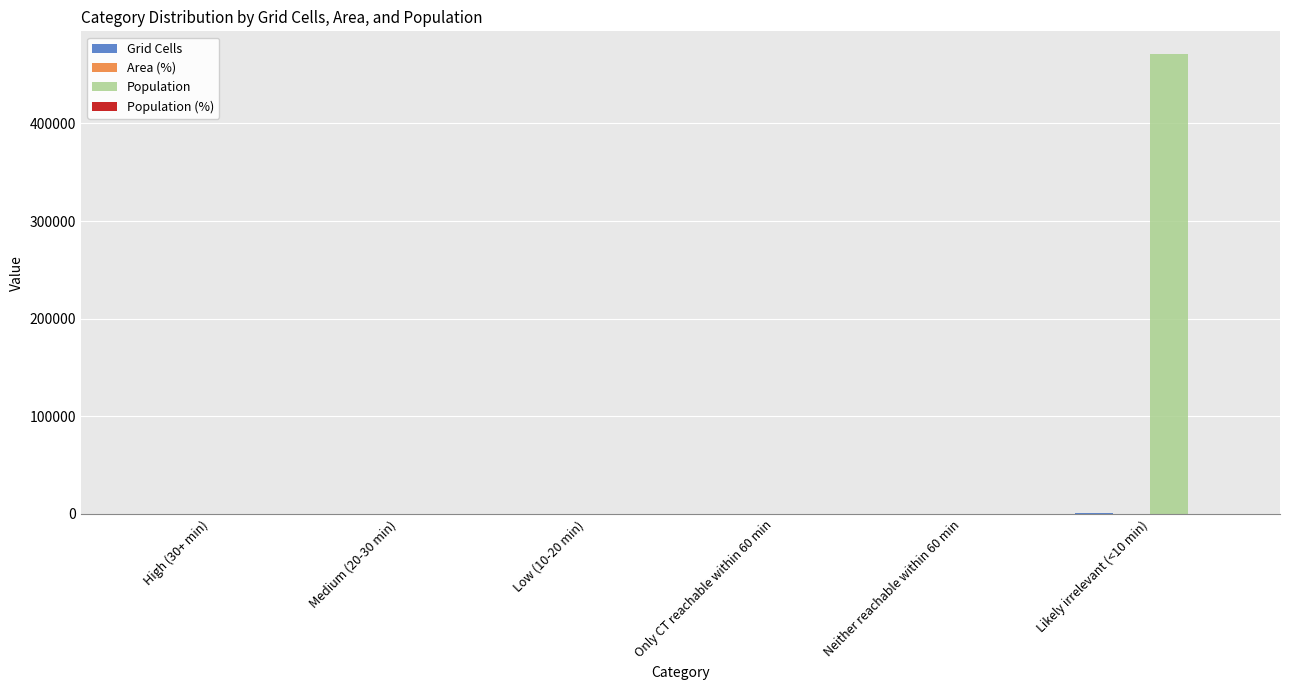

How many groups of bars are there?

6